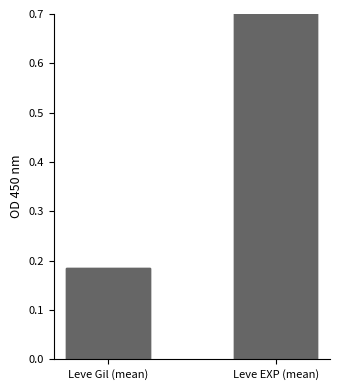

How many groups of bars are there?

2